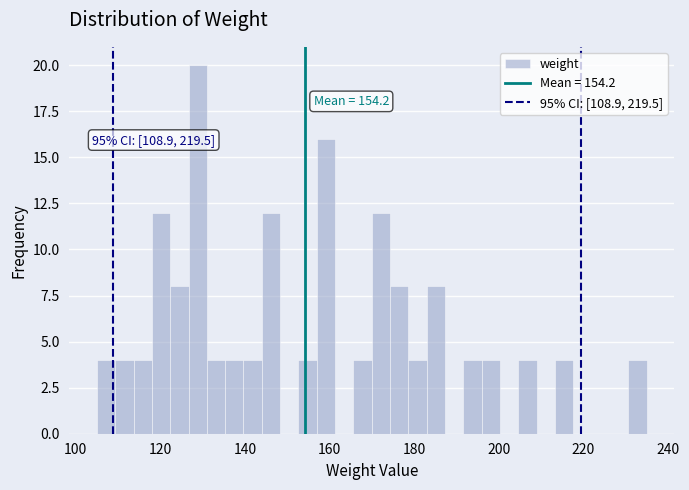

Around what value on the x-axis is the tallest bar? Give the approximate position of its centre, as read against the axis.

128